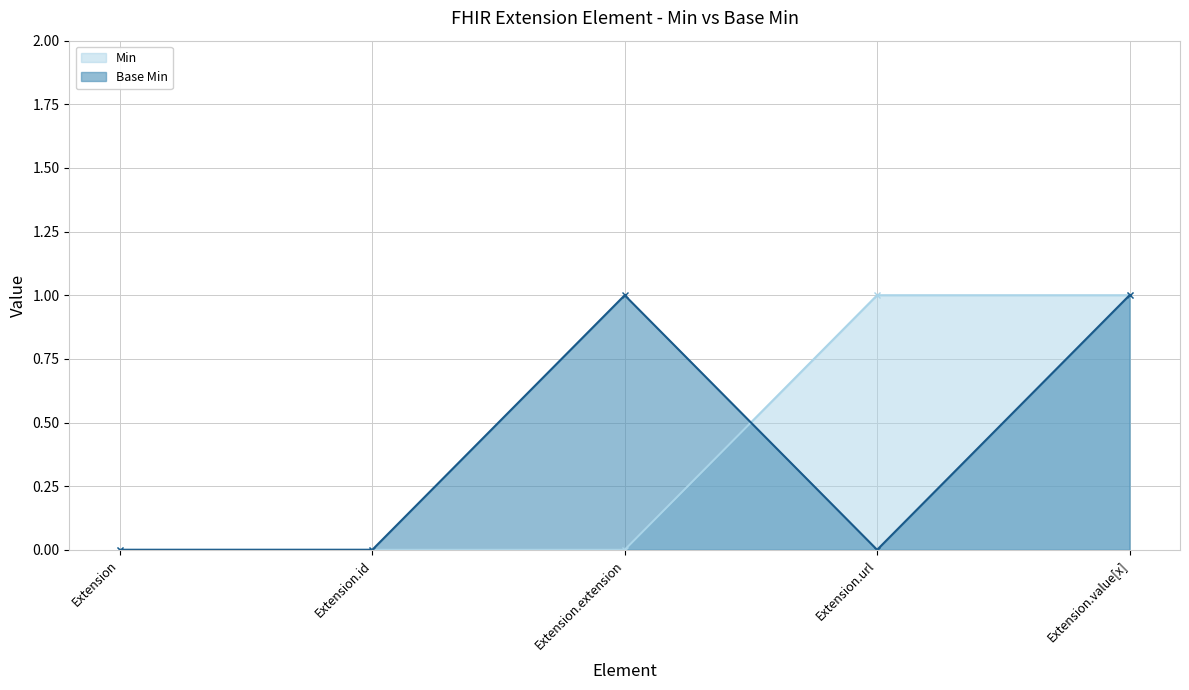

Between Extension.extension and Extension.id, which is larger?

Extension.extension